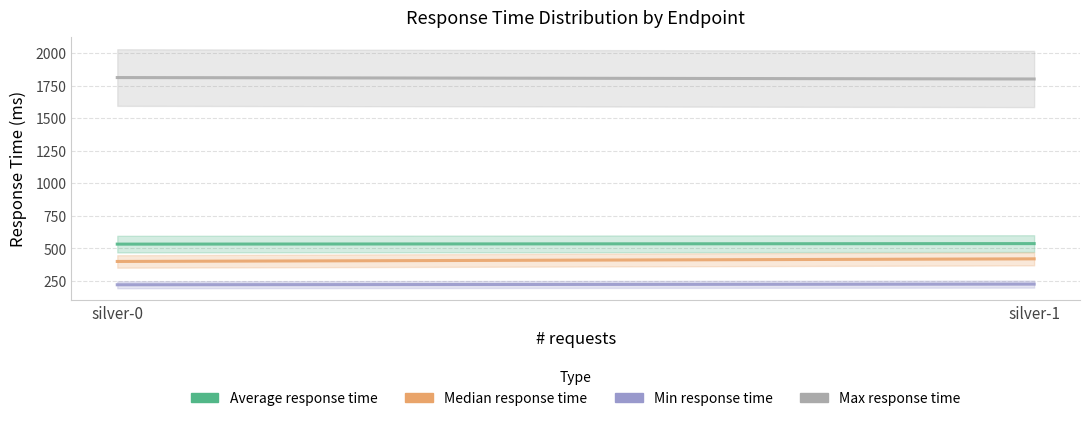

Count the Average response time values in the range 533 to 537.

2